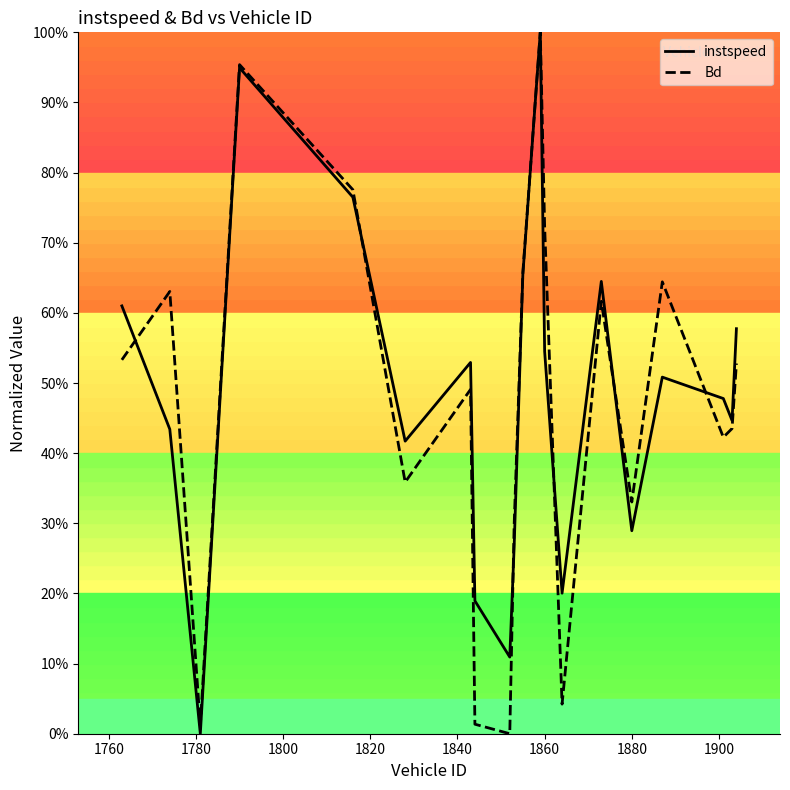

What is the maximum value for Bd?

100.0